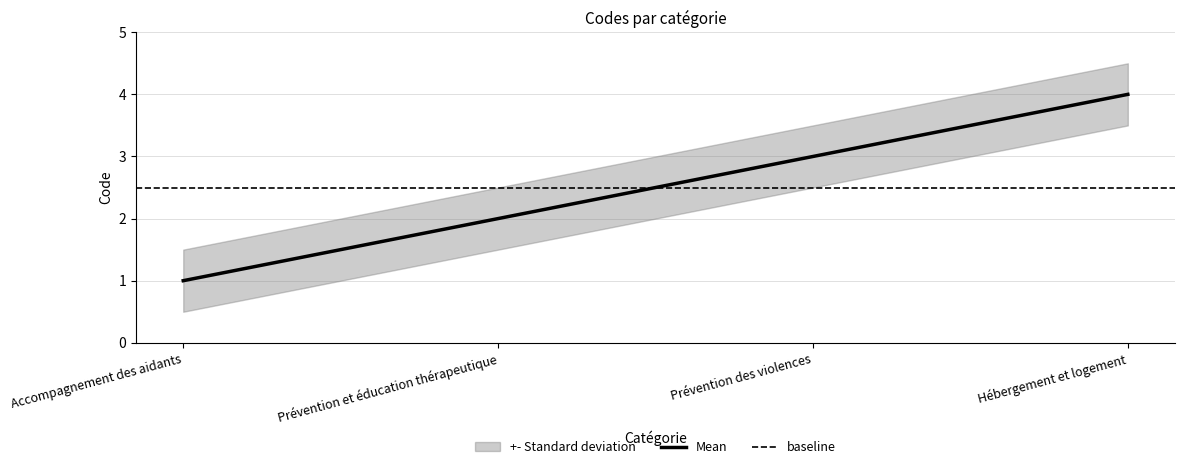

Which has a higher value, Accompagnement des aidants or Hébergement et logement?

Hébergement et logement